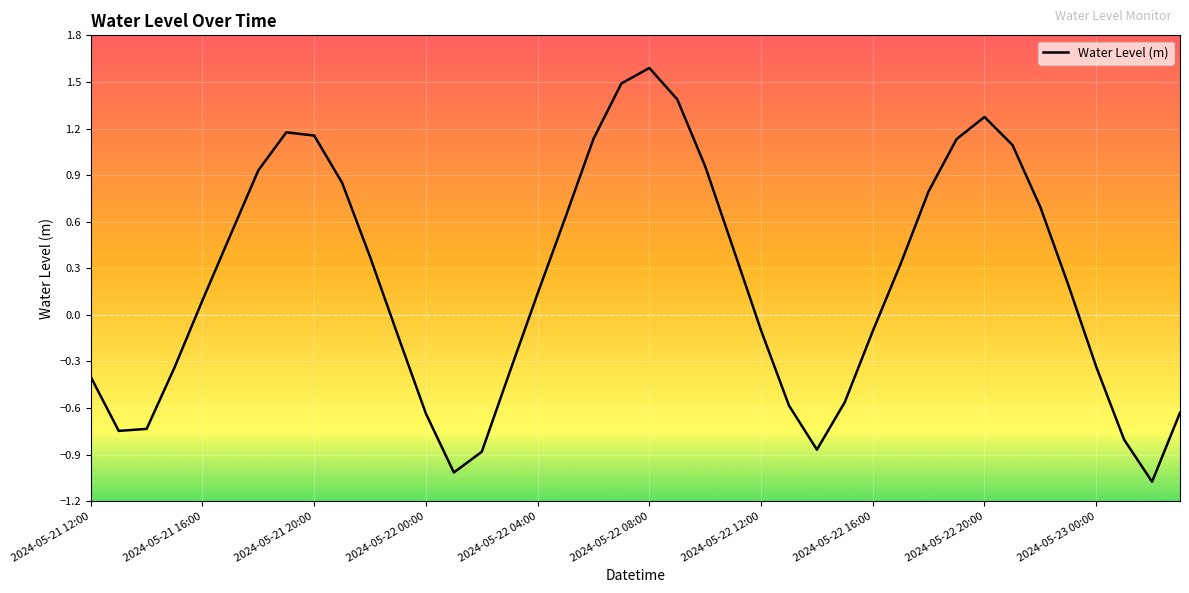

What is the difference between the maximum and minimum values?

2.7